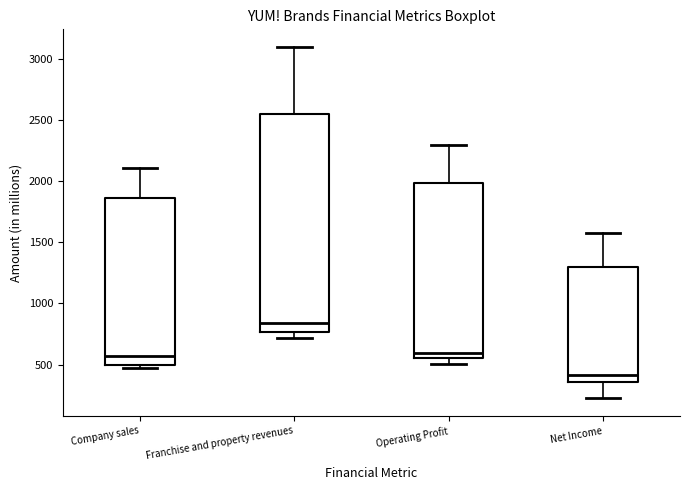

Which box's median line is the highest?

Franchise and property revenues